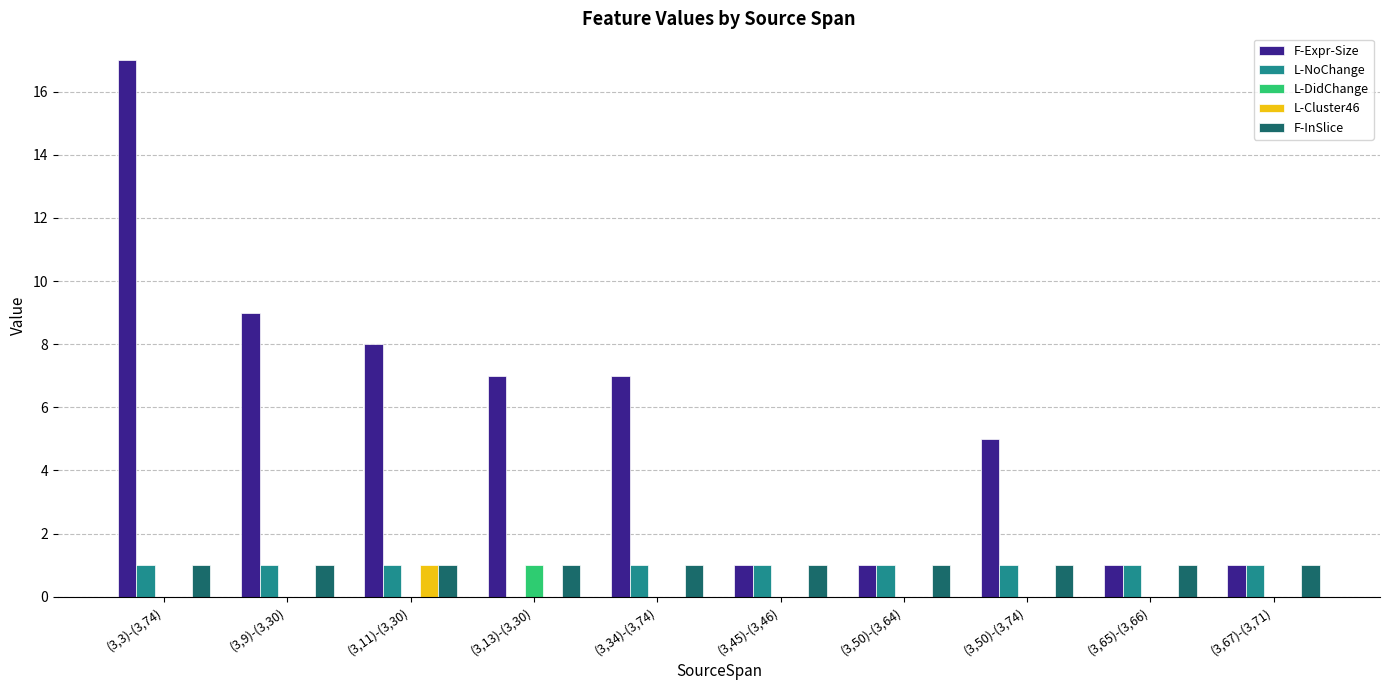

Is the value of F-InSlice at (3,9)-(3,30) greater than the value of L-Cluster46 at (3,34)-(3,74)?

Yes